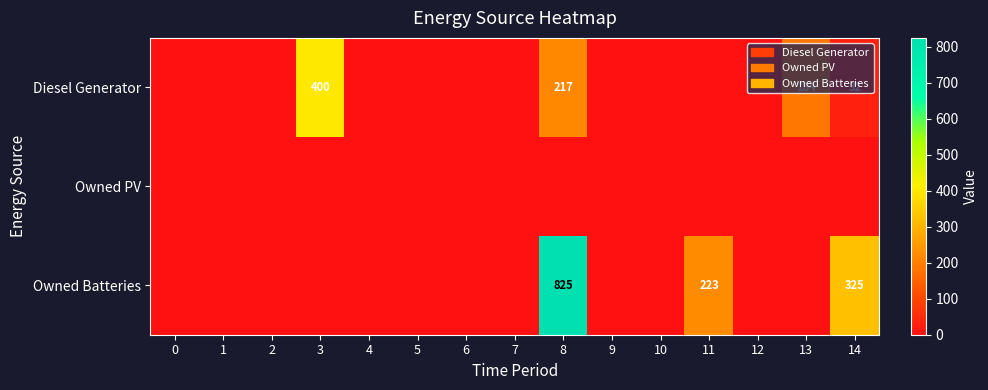

Is it true that Diesel Generator equals 14 at 14?

False